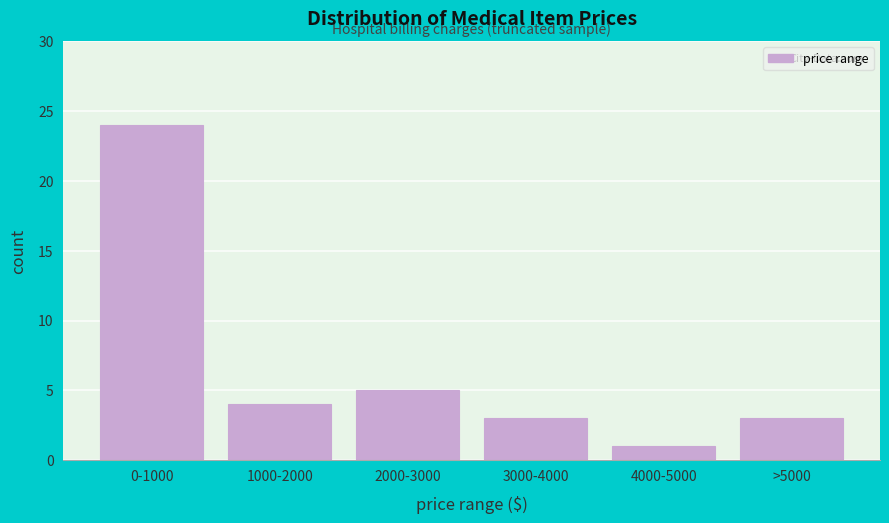

Reading right to left, extract all data points from this chart.

>5000=3	4000-5000=1	3000-4000=3	2000-3000=5	1000-2000=4	0-1000=24